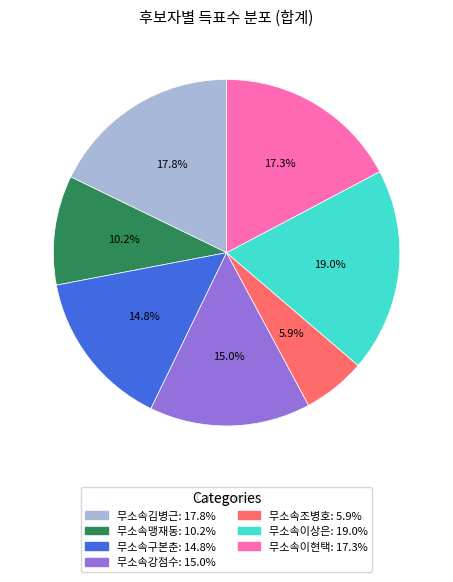

To the nearest percent, what is the average slice percentage?

14%